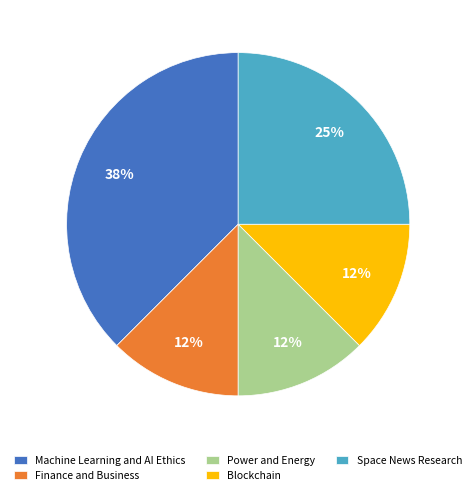

The Blockchain slice represents 5% of the pie. True or false?

False